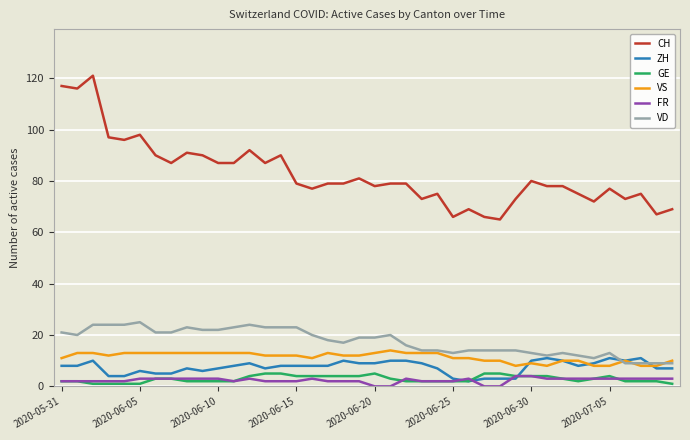

True or false: CH and VS intersect in this chart.

False